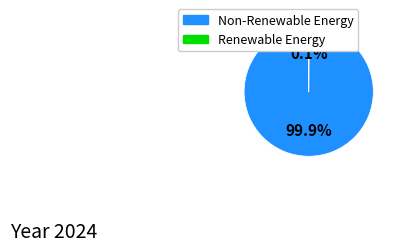

To the nearest percent, what is the average slice percentage?

50%